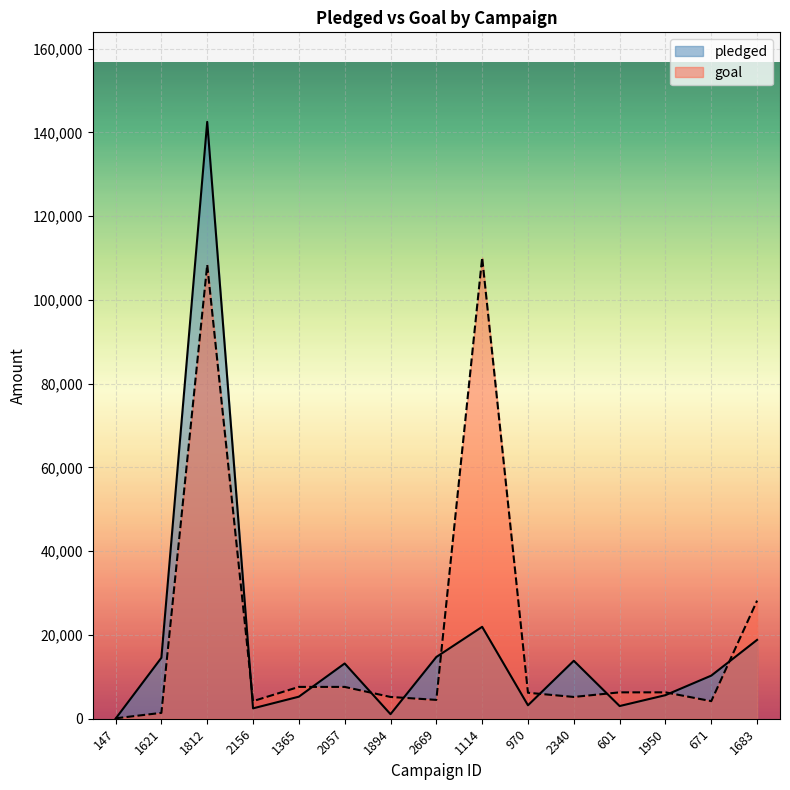

List the labels in order of pledged value, smallest first.

147, 1894, 2156, 601, 970, 1365, 1950, 671, 2057, 2340, 1621, 2669, 1683, 1114, 1812